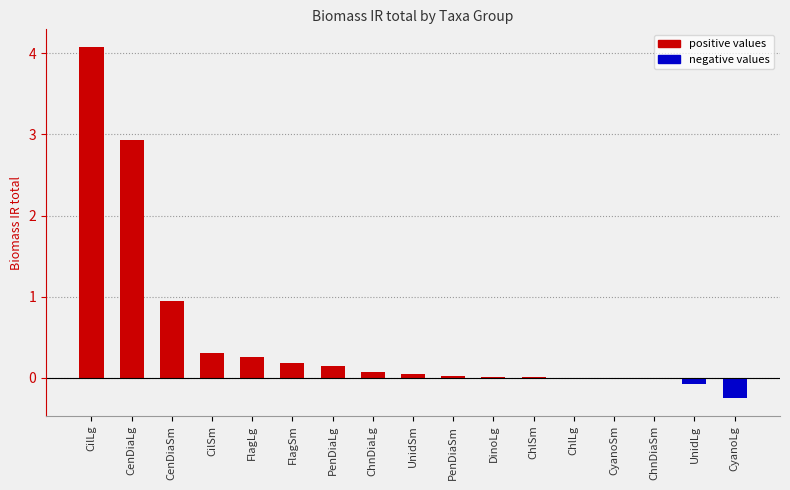

Rank the categories by Biomass IR total (positive) value from highest to lowest.

CilLg, CenDiaLg, CenDiaSm, CilSm, FlagLg, FlagSm, PenDiaLg, ChnDiaLg, UnidSm, PenDiaSm, DinoLg, ChlSm, ChlLg, CyanoSm, ChnDiaSm, UnidLg, CyanoLg